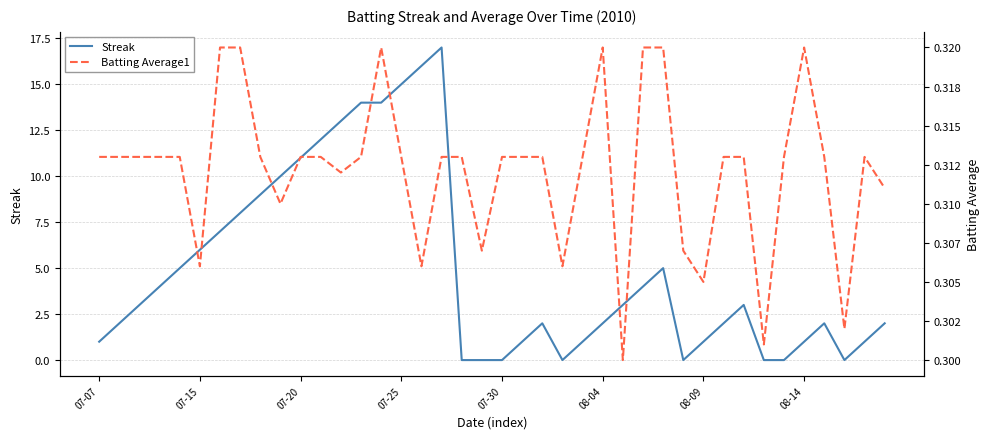

True or false: Streak and Batting Average1 cross at least once.

True